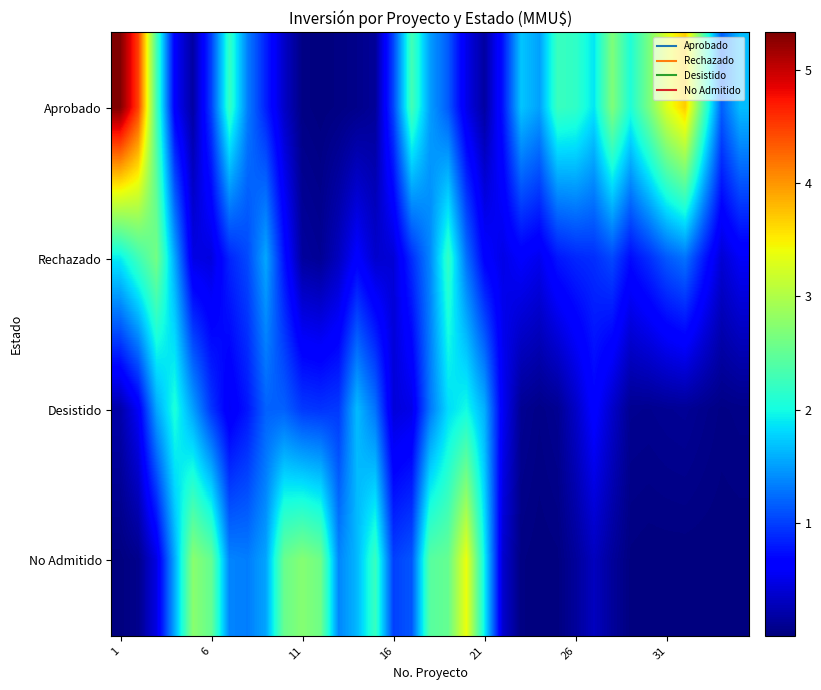

How many data points does each series have?

35